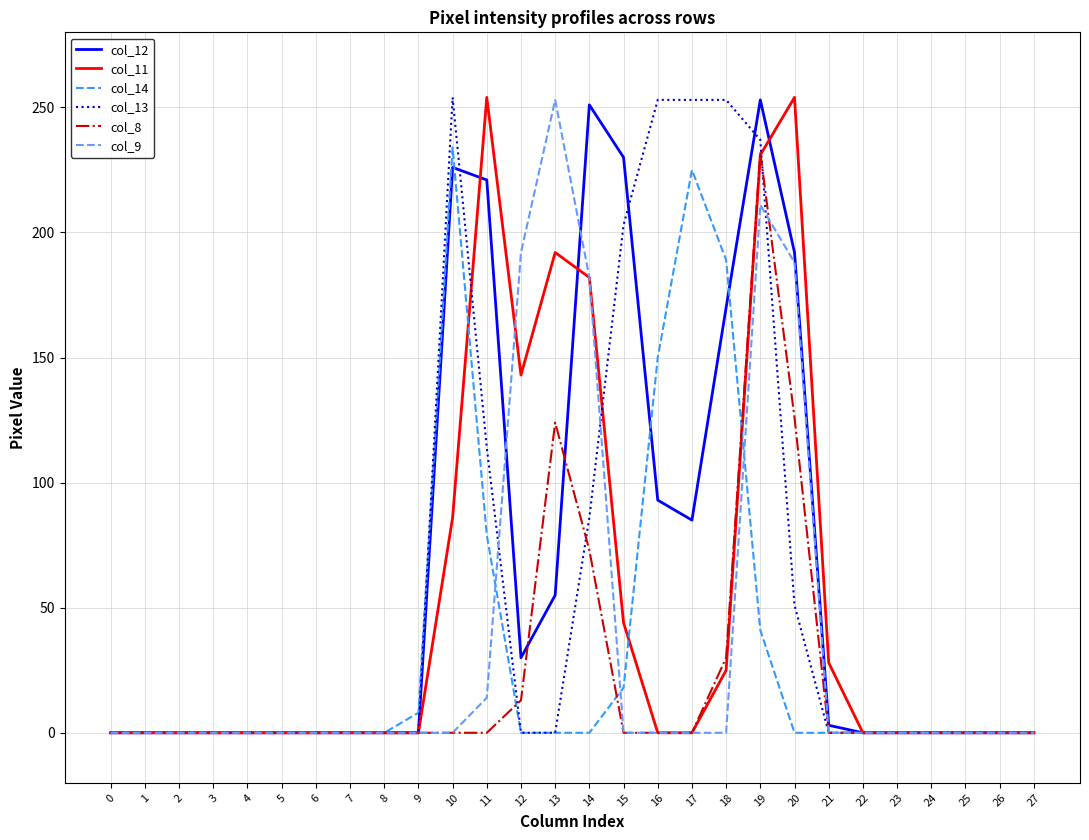

How many lines are shown in the chart?

6